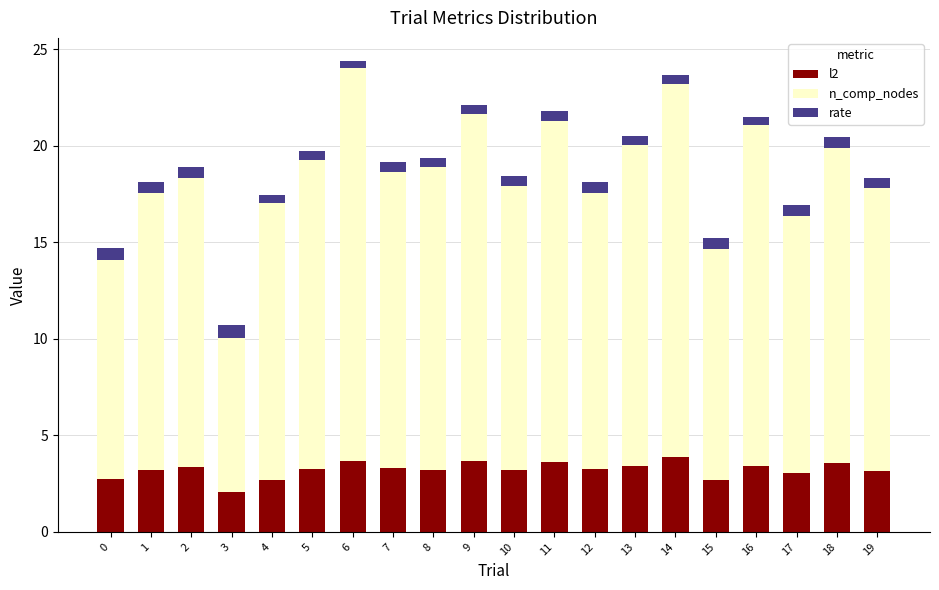

What is the total value across all series at 3?

10.7